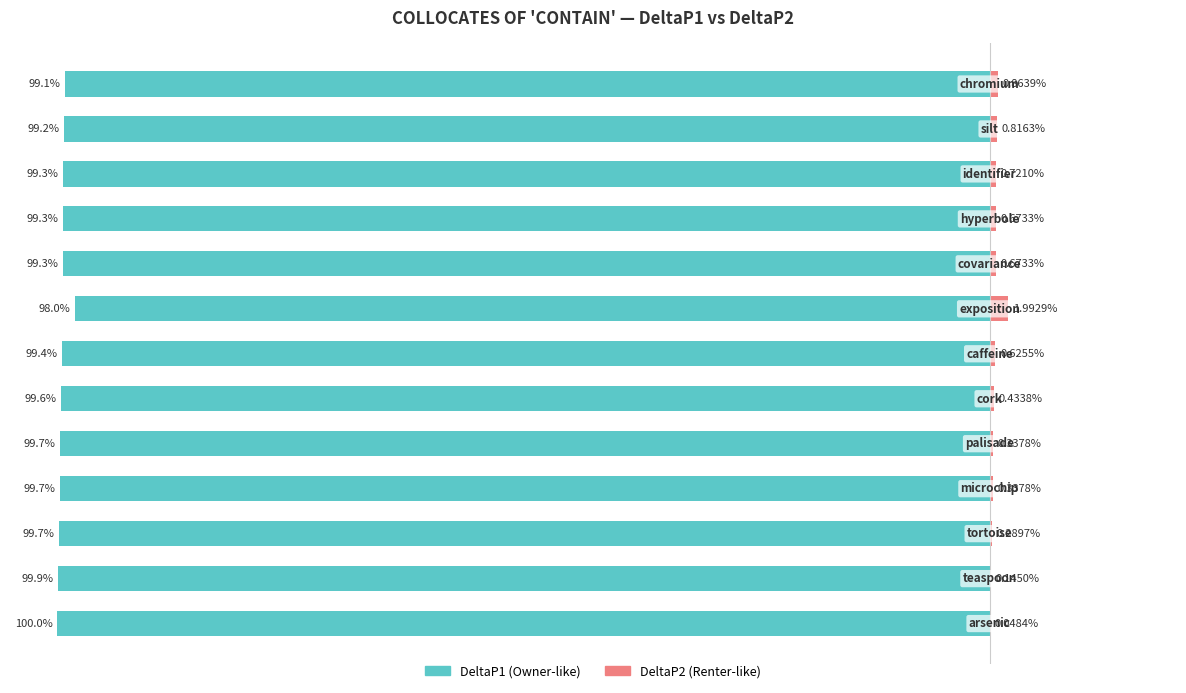

Which series changed the most between 1 and 8?

DeltaP1